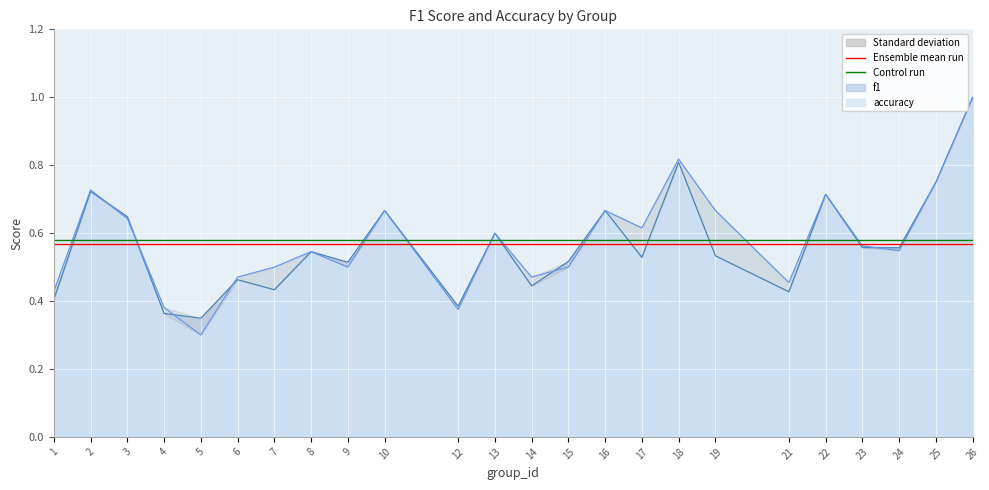

What is the minimum value for Ensemble mean run?

0.6